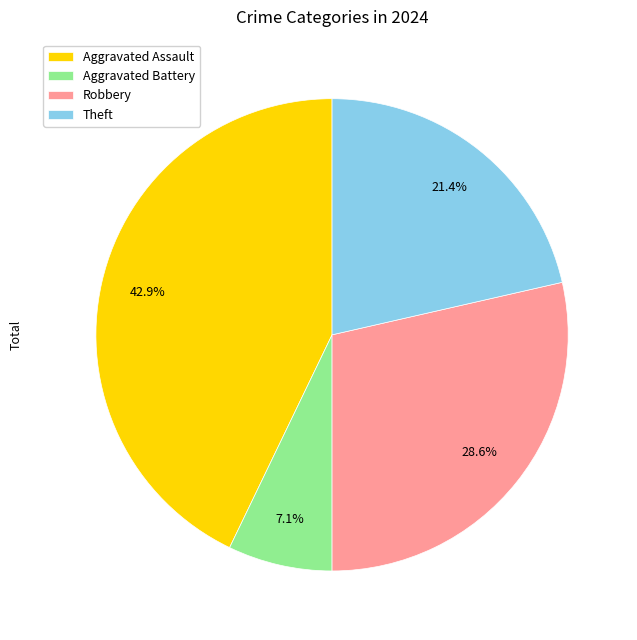

Rank the categories by value from highest to lowest.

Aggravated Assault, Robbery, Theft, Aggravated Battery